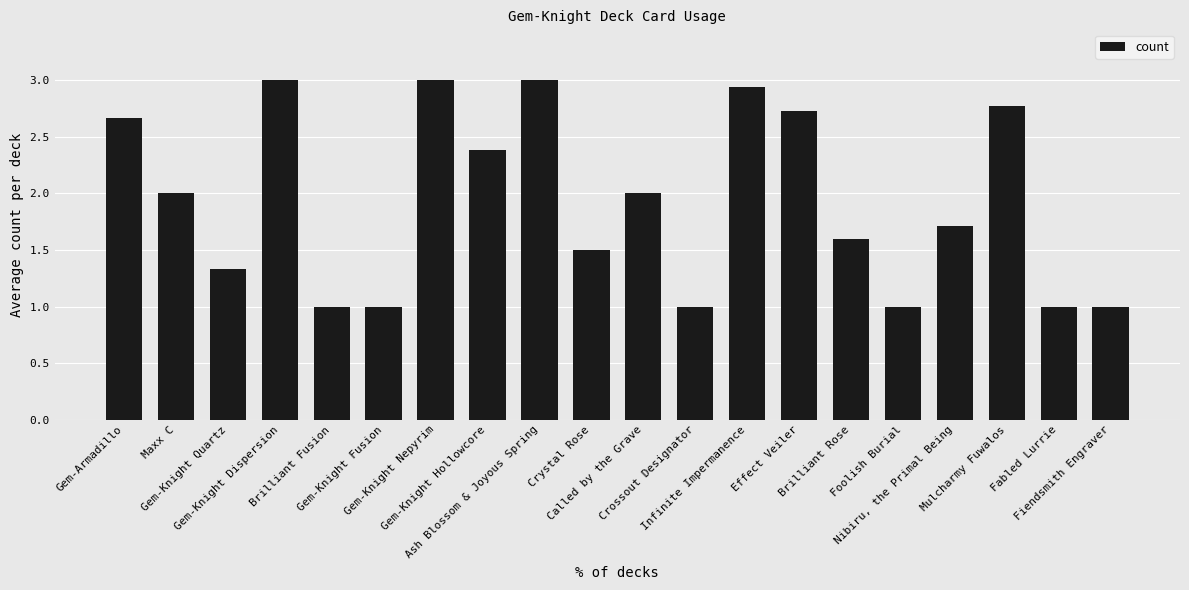

What position from the right is Gem-Knight Quartz?

18